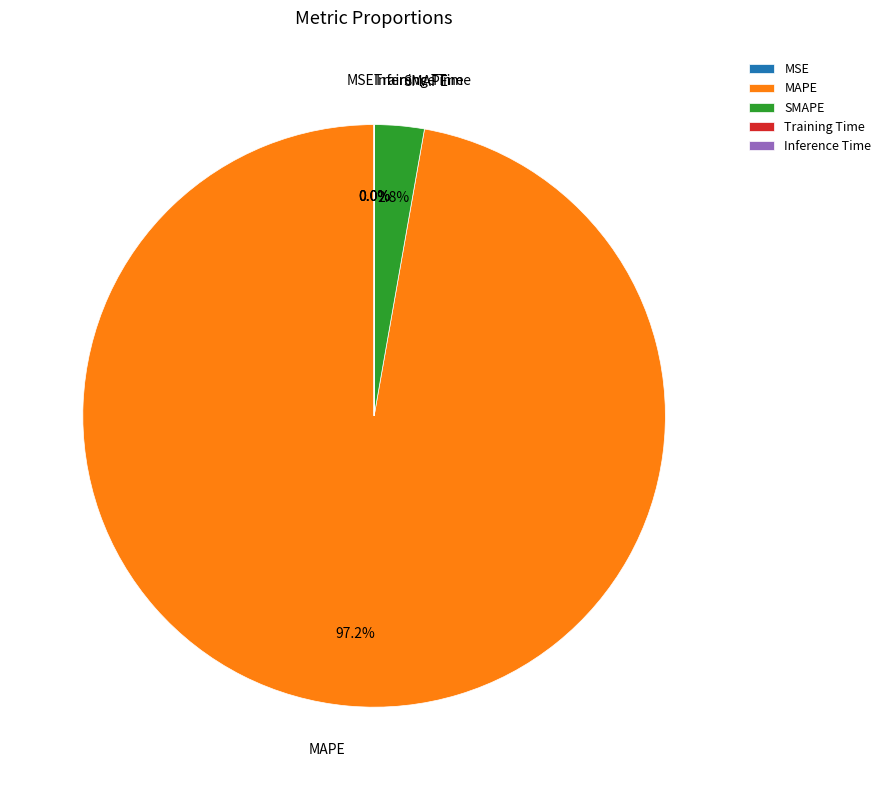

Which category has the biggest portion of the pie?

MAPE